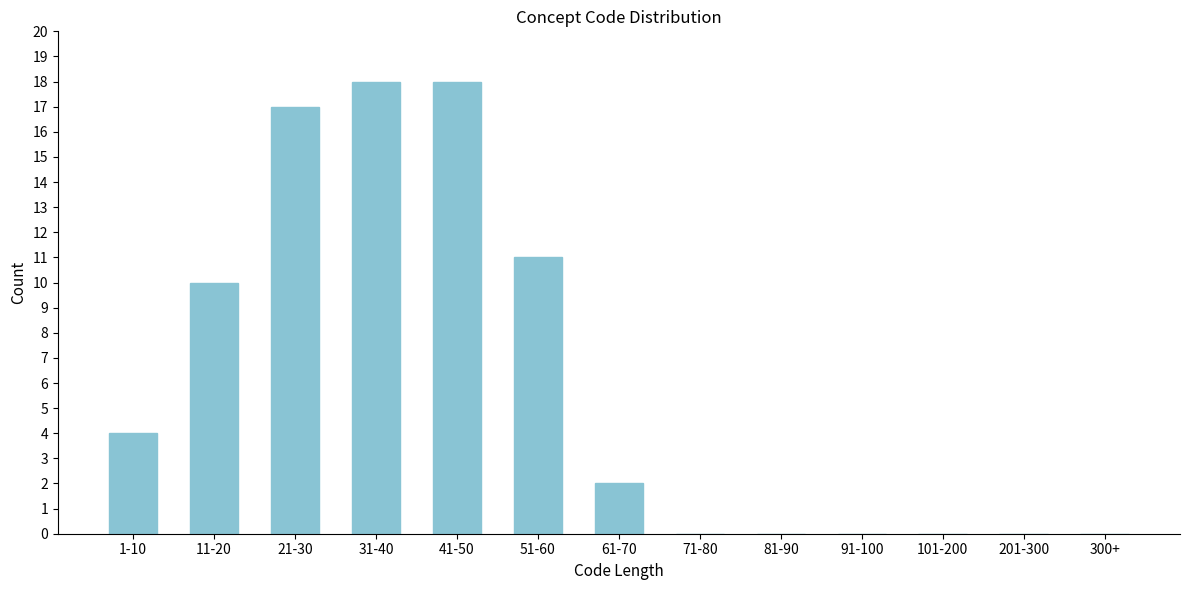

Reading right to left, list all the values displayed in this chart.

300+=0	201-300=0	101-200=0	91-100=0	81-90=0	71-80=0	61-70=2	51-60=11	41-50=18	31-40=18	21-30=17	11-20=10	1-10=4